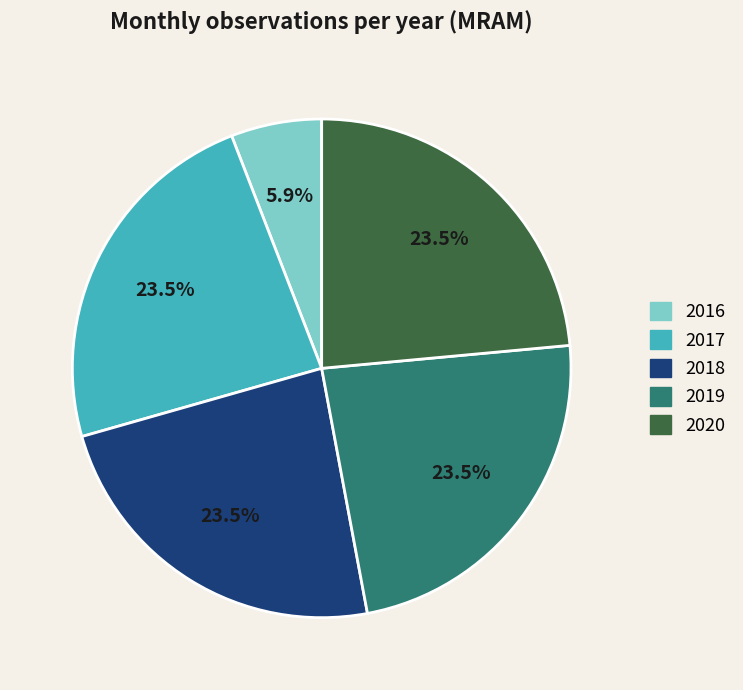

Which has a higher value, 2016 or 2019?

2019